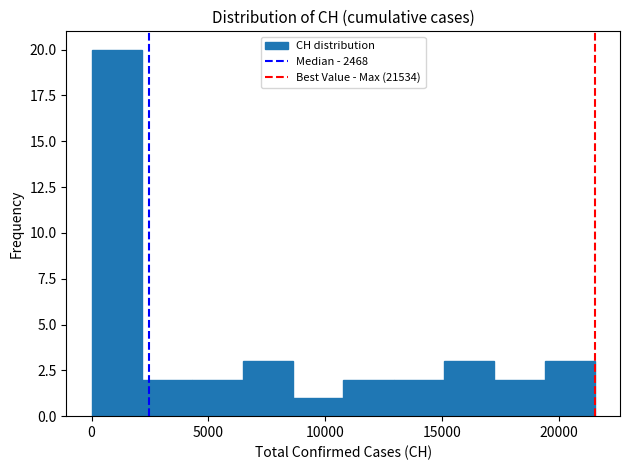

Which range on the x-axis has the tallest bar?

0 to 2000